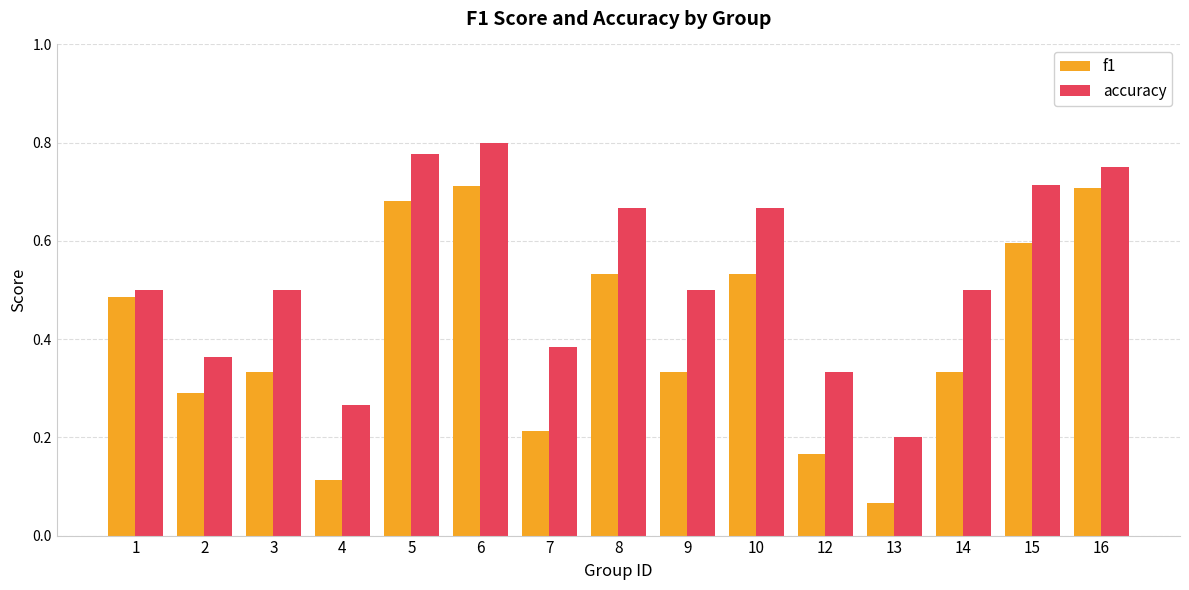

Count the number of data series in this chart.

2